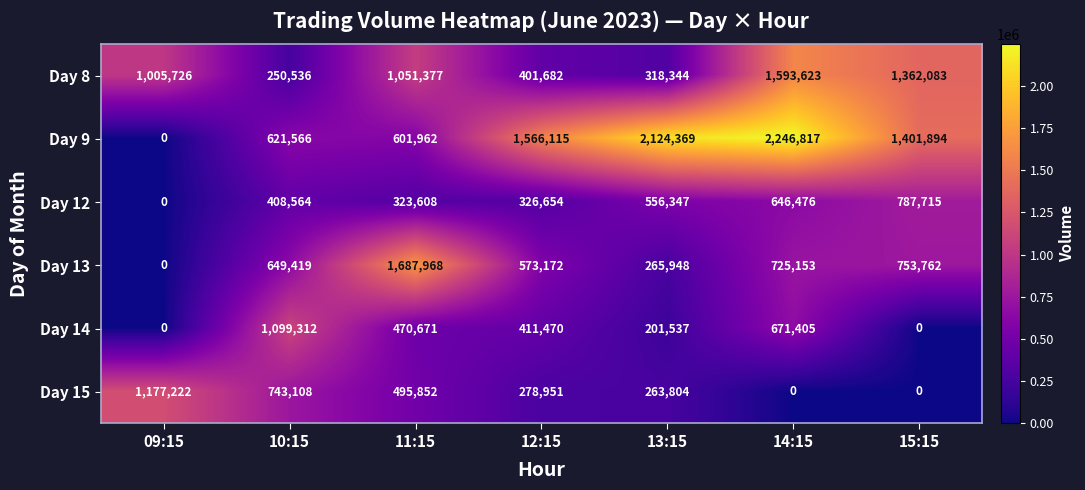

List the labels in order of Day 12 value, largest first.

15:15, 14:15, 13:15, 10:15, 12:15, 11:15, 09:15